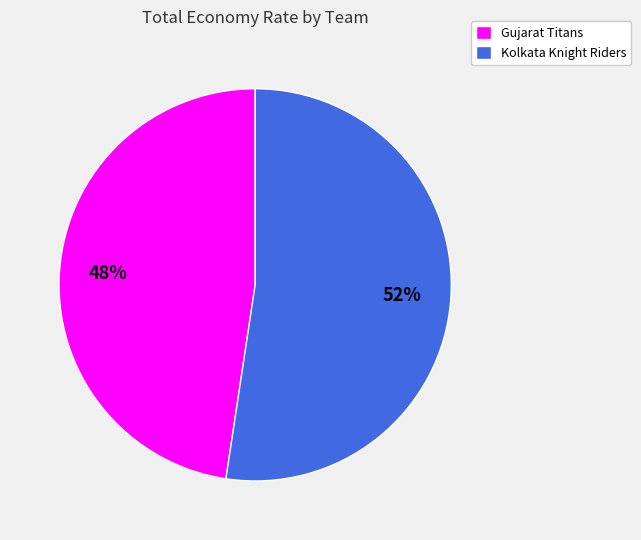

Rank the categories by value from highest to lowest.

Kolkata Knight Riders, Gujarat Titans